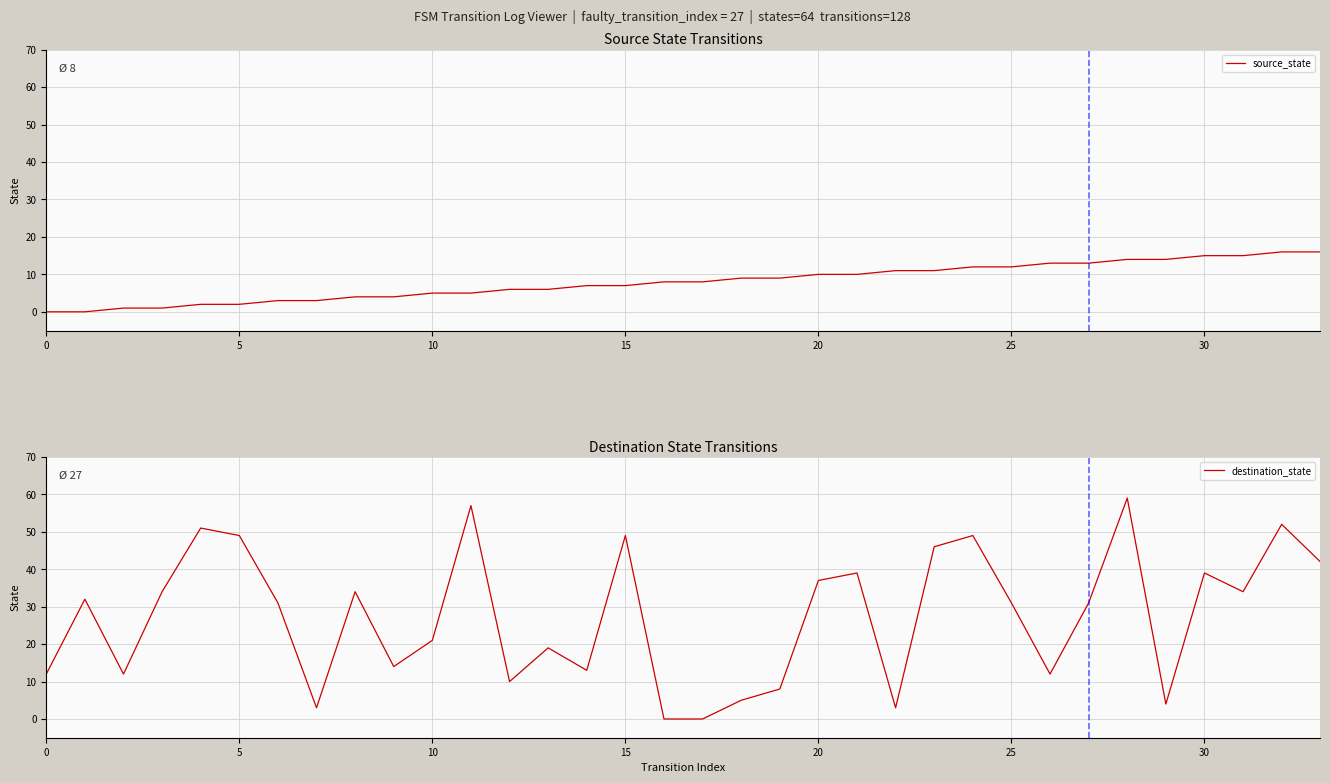

At which category is the sum across all series the highest?

28